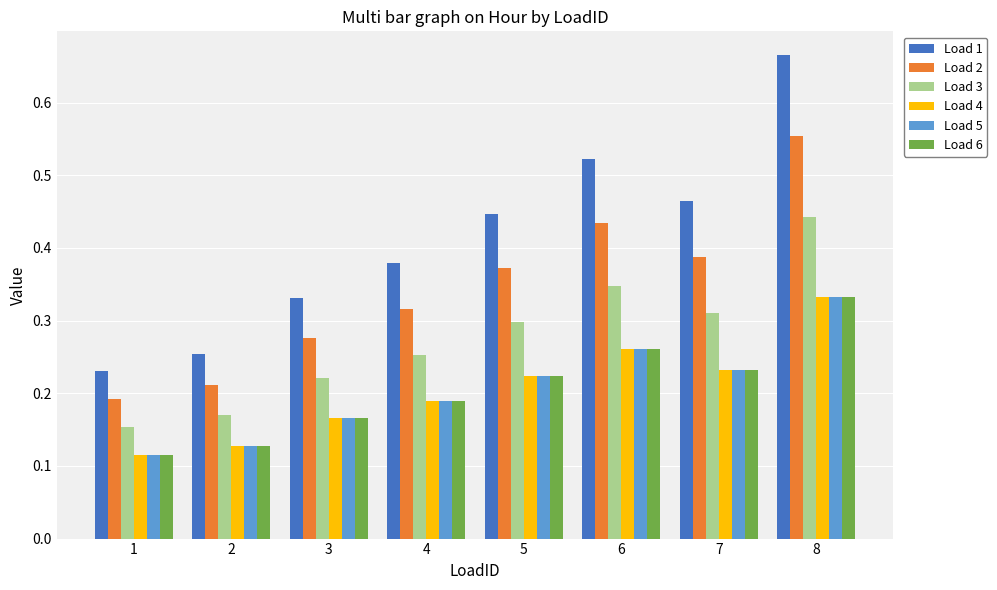

At which category is the sum across all series the highest?

8